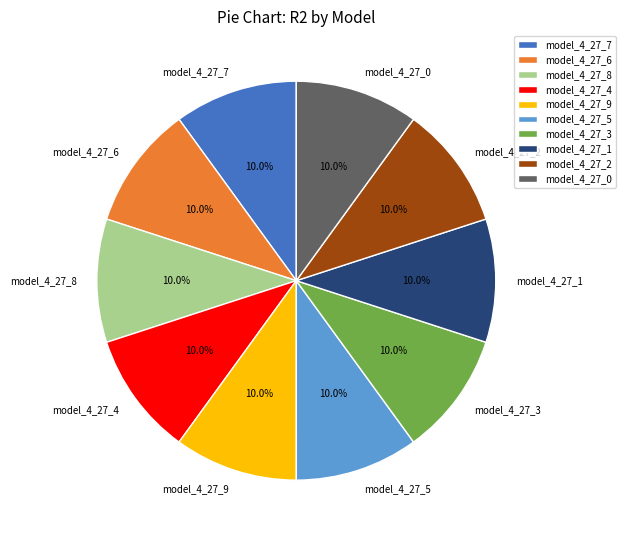

The model_4_27_9 slice represents 10% of the pie. True or false?

True